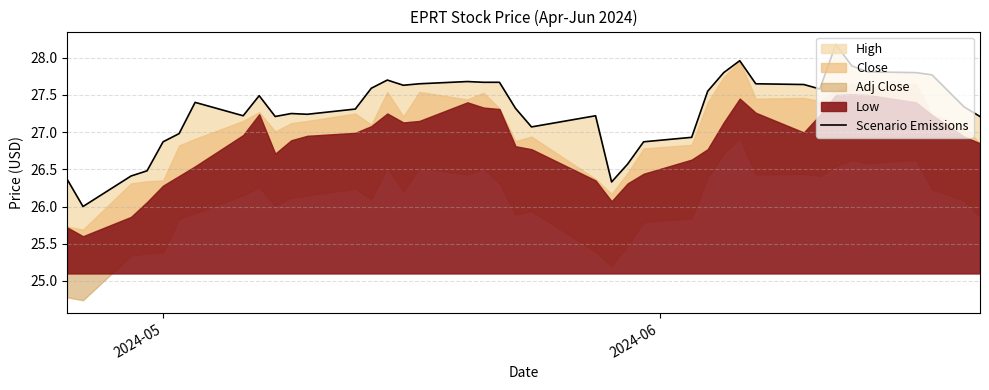

True or false: the data has more than 0 interior local peaks.

True